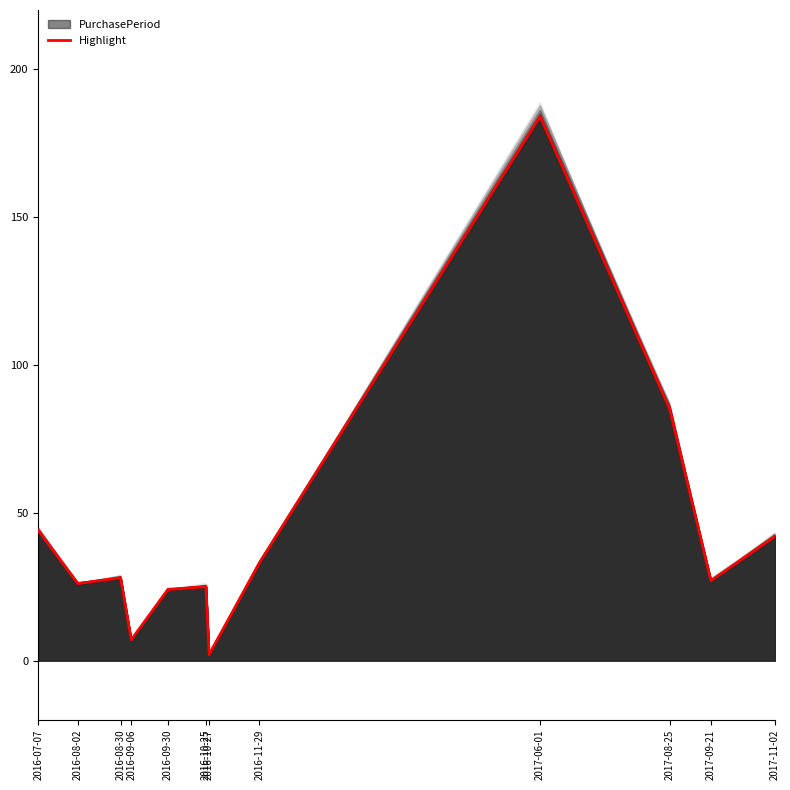

Is it true that the value at 2017-08-25 is 85?

True